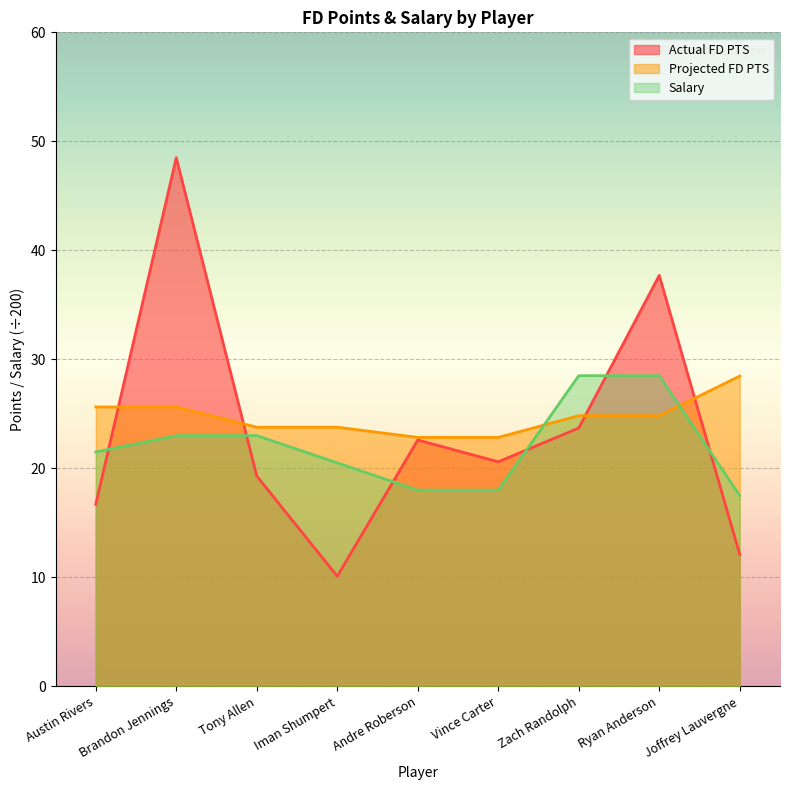

At which label is Actual FD PTS closest to 29?

Zach Randolph